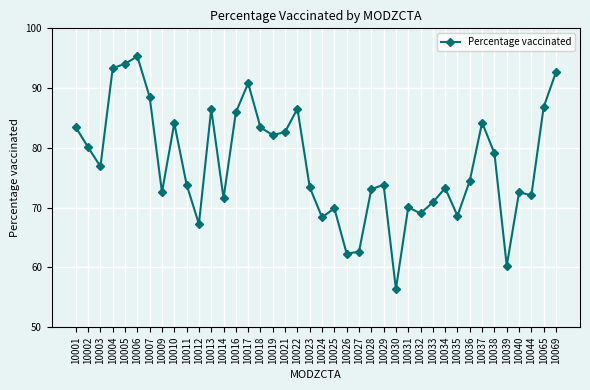

What value does the data have at 10002?

80.1